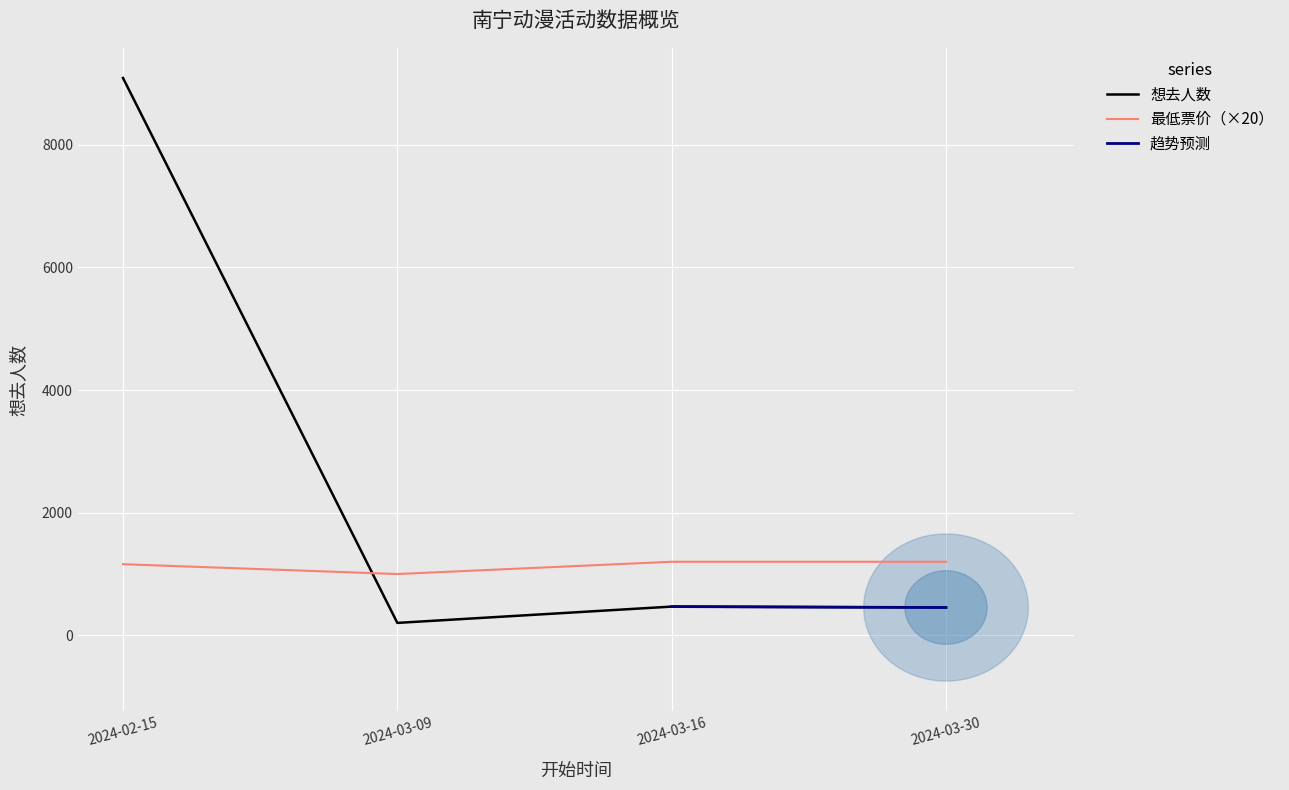

What is the average value?

2554